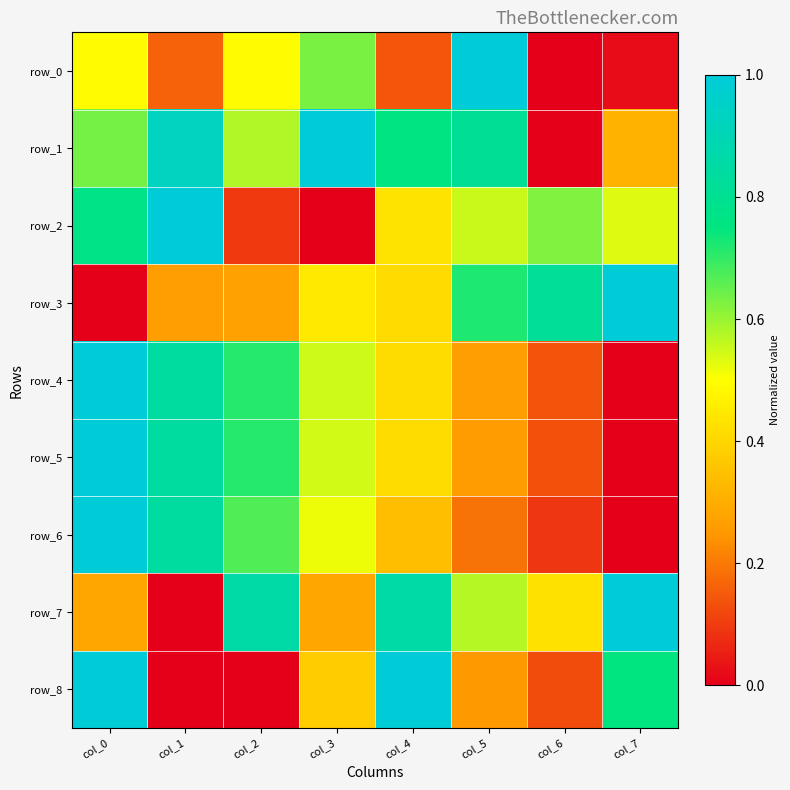

Which series has the largest total across all categories?

row_1